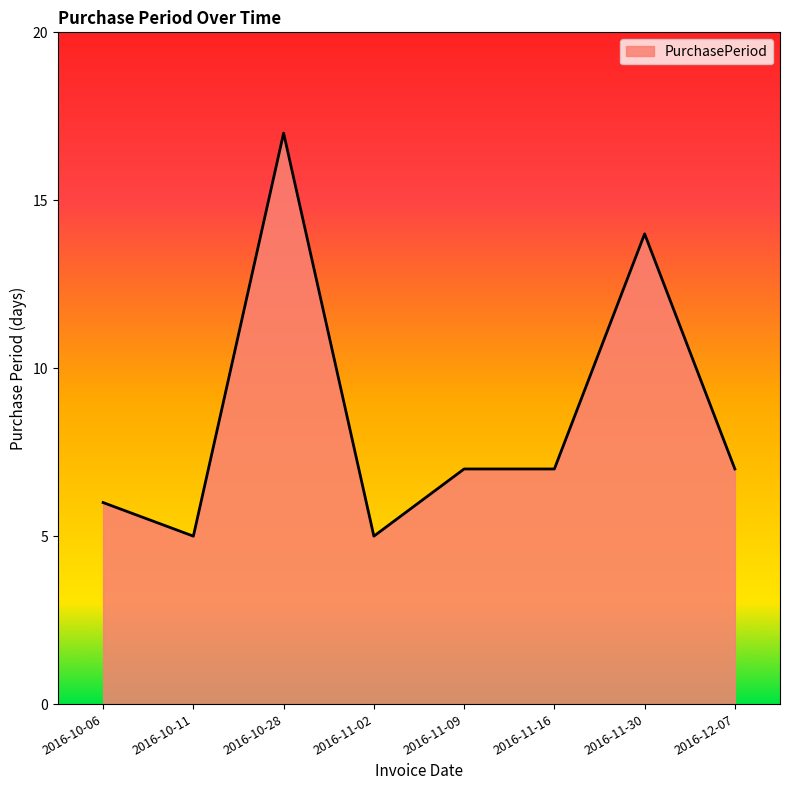

What is the difference between the values at 2016-10-06 and 2016-11-09?

1